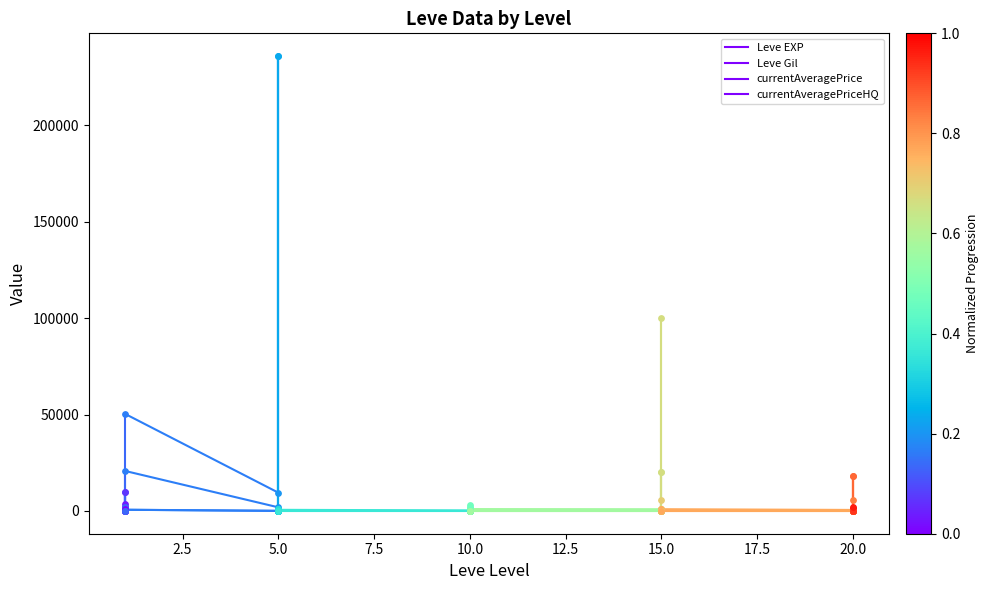

Which series contains the lowest Y value?

Leve EXP